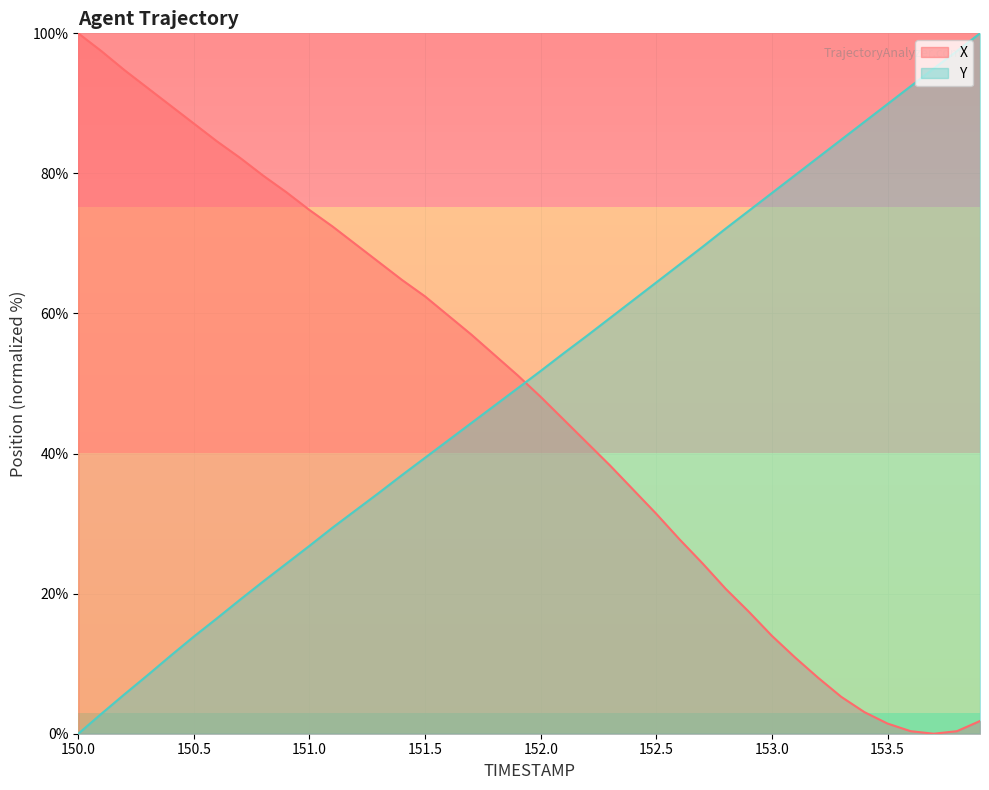

Which series ends up on top after the final intersection of X and Y?

Y